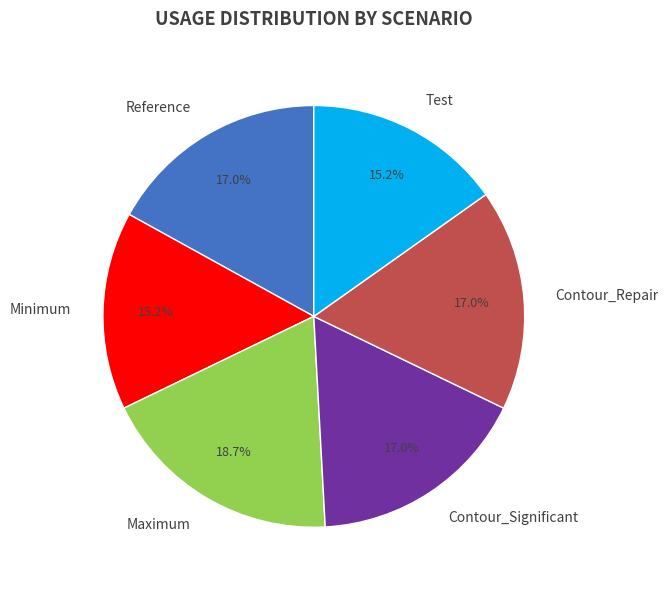

Which slice is the largest?

Maximum